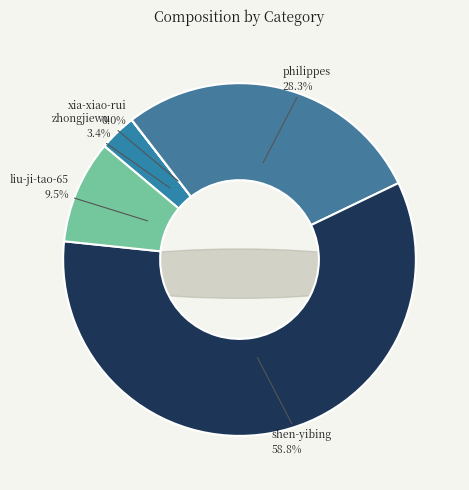

What percentage is the shen-yibing slice, to the nearest percent?

59%